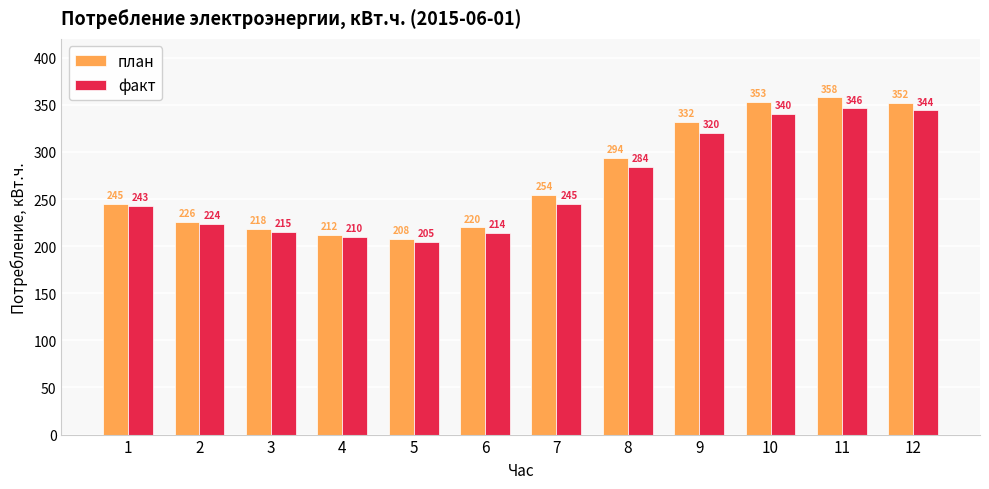

Is it true that план equals 332.0 at 9?

True